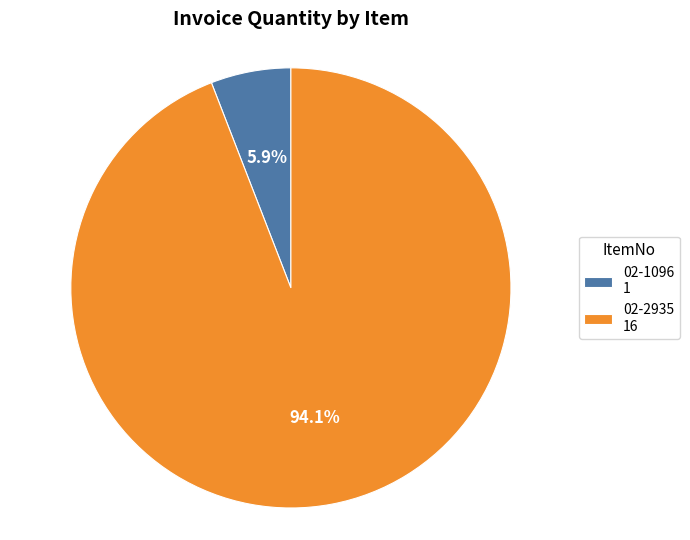

Which category has the biggest portion of the pie?

02-2935